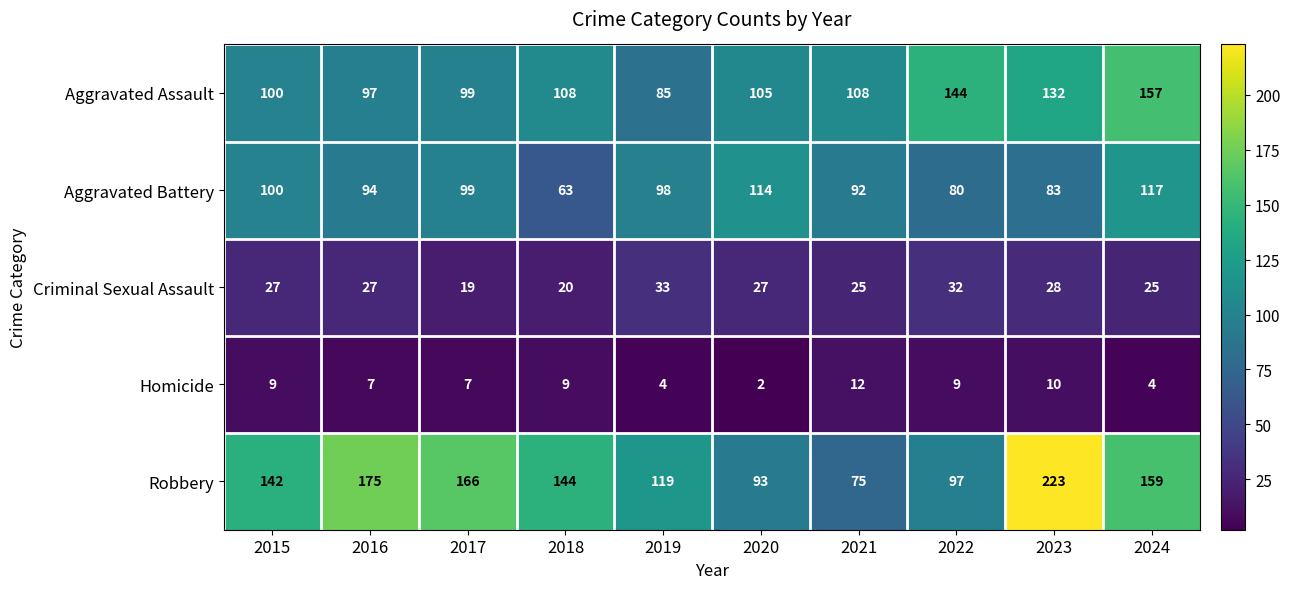

What is the smallest value displayed?

2